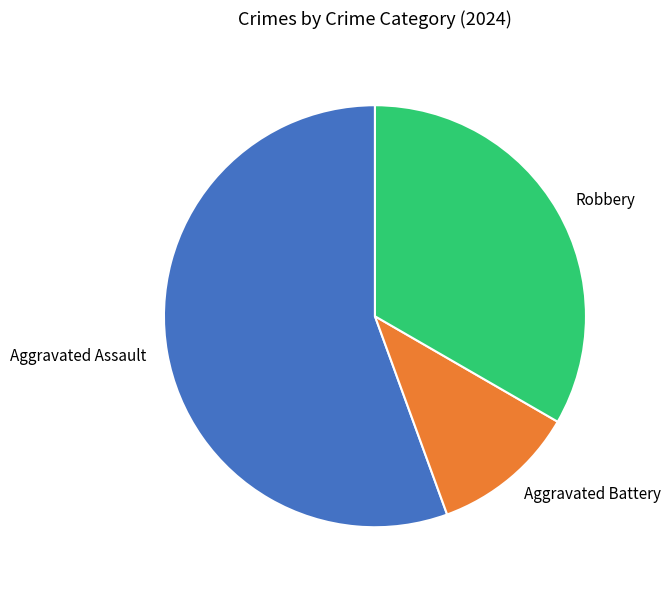

Which slice is the smallest?

Aggravated Battery